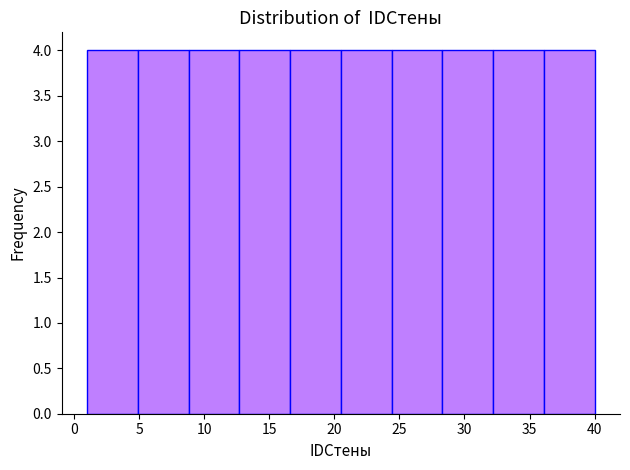

Reading left to right, transcribe this chart: for each bar, give the range it covers on the x-axis and its height. Neither the bar edges nor the heights are printed on the chart, so give them approximately, as read against the axes.

1.0 to 4.9: 4
4.9 to 8.8: 4
8.8 to 12.7: 4
12.7 to 16.6: 4
16.6 to 20.5: 4
20.5 to 24.4: 4
24.4 to 28.3: 4
28.3 to 32.2: 4
32.2 to 36.1: 4
36.1 to 40.0: 4